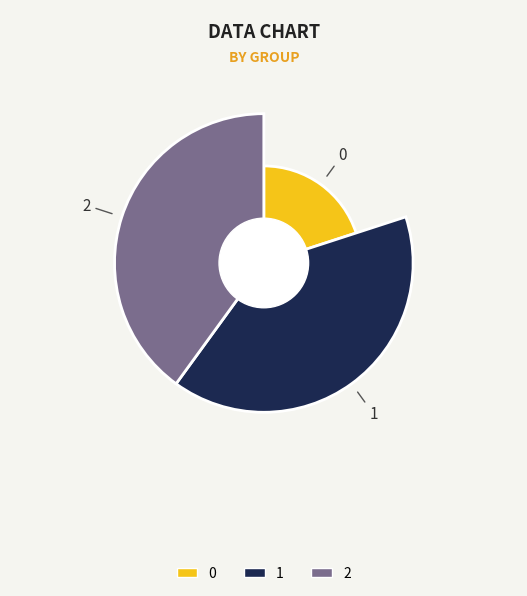

How many segments does this pie chart have?

3